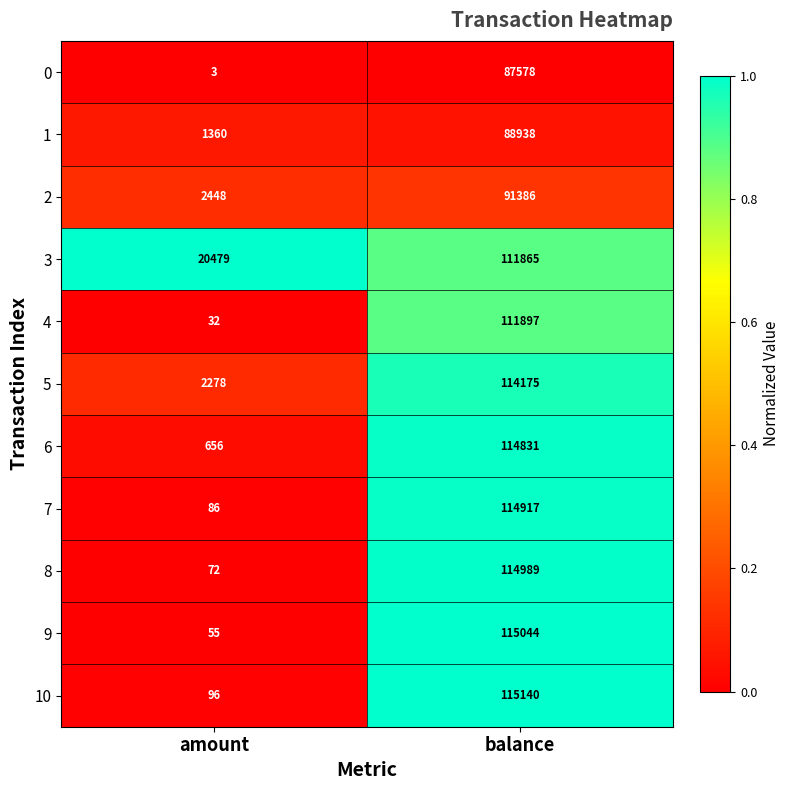

What is the maximum value for 10?

115140